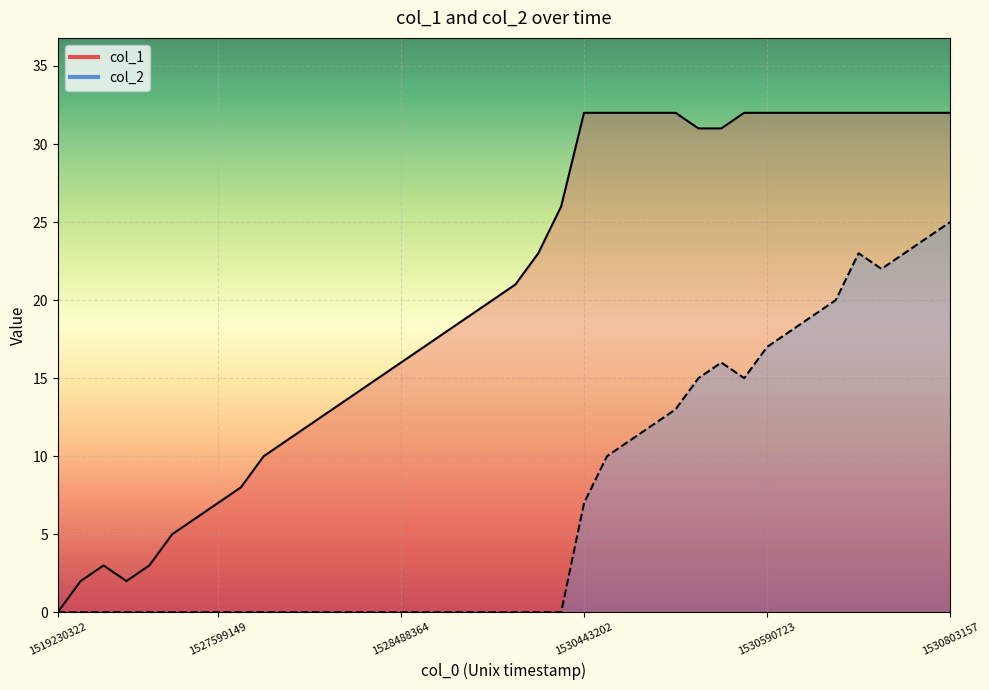

How many positive values does the col_1 line series have?

39